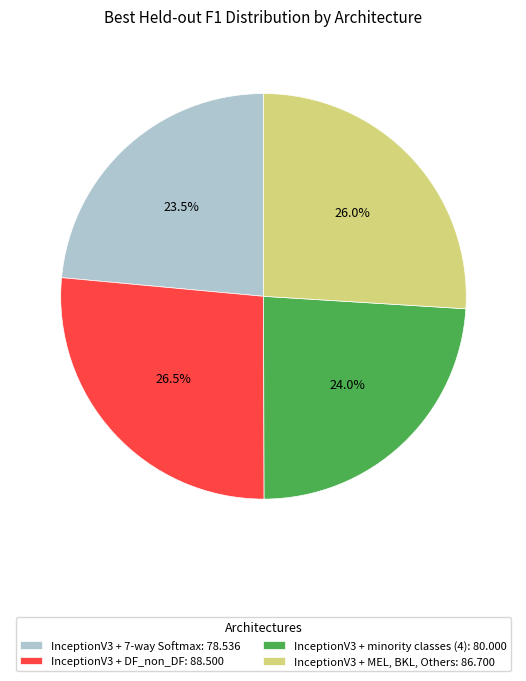

Is the sum of InceptionV3 + minority classes (4): 80.000 and InceptionV3 + DF_non_DF: 88.500 greater than half?

Yes